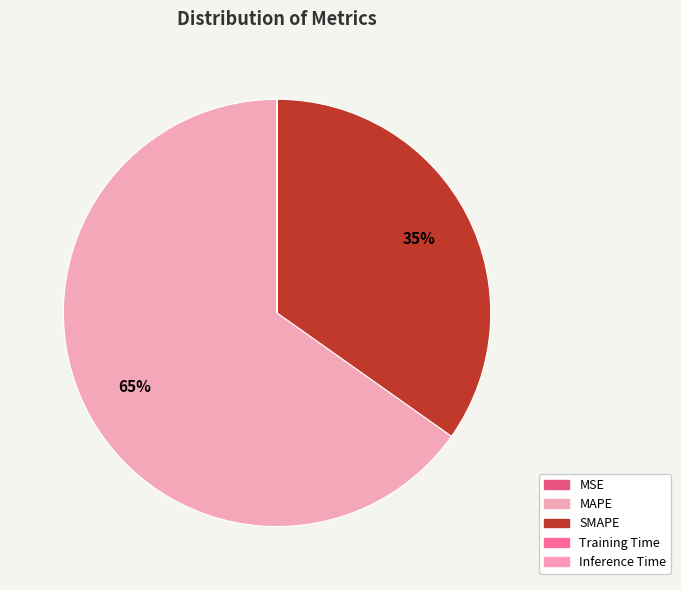

Count the number of slices in the pie.

5